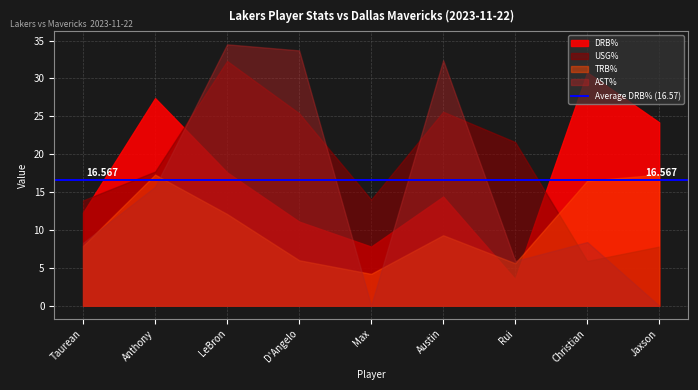

What is the label of the 9th point from the left?

Jaxson Hayes